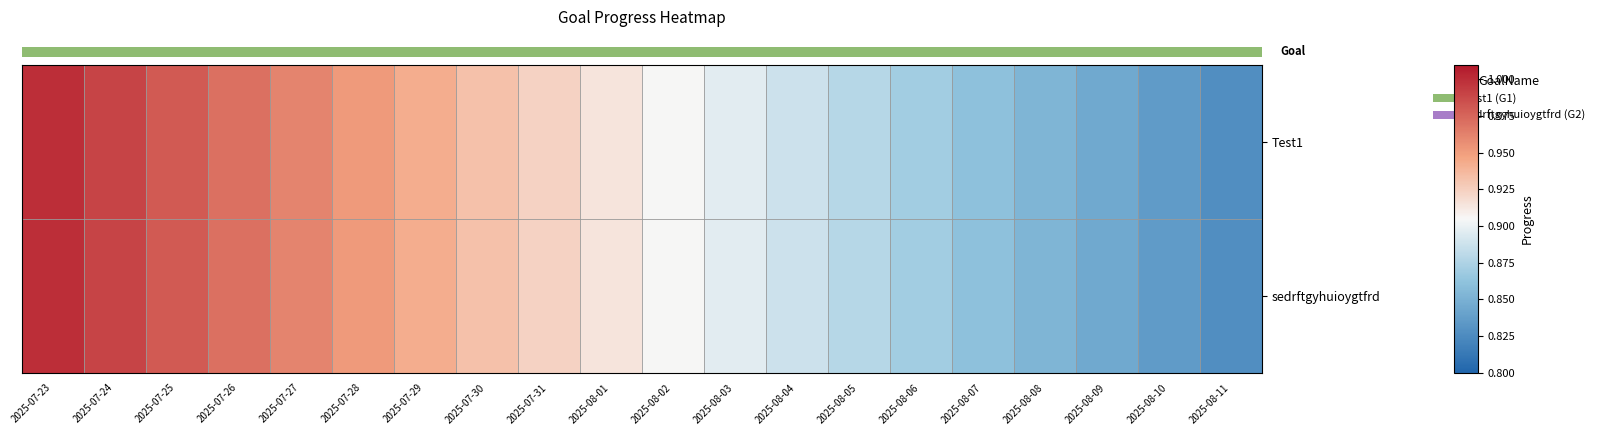

At which label does row_1 reach its peak?

2025-07-23